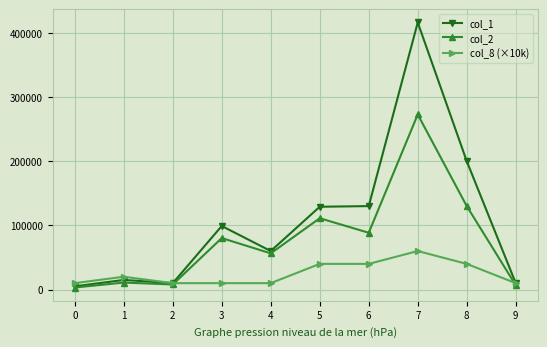

Between 0 and 7, which series saw the biggest shift?

col_1